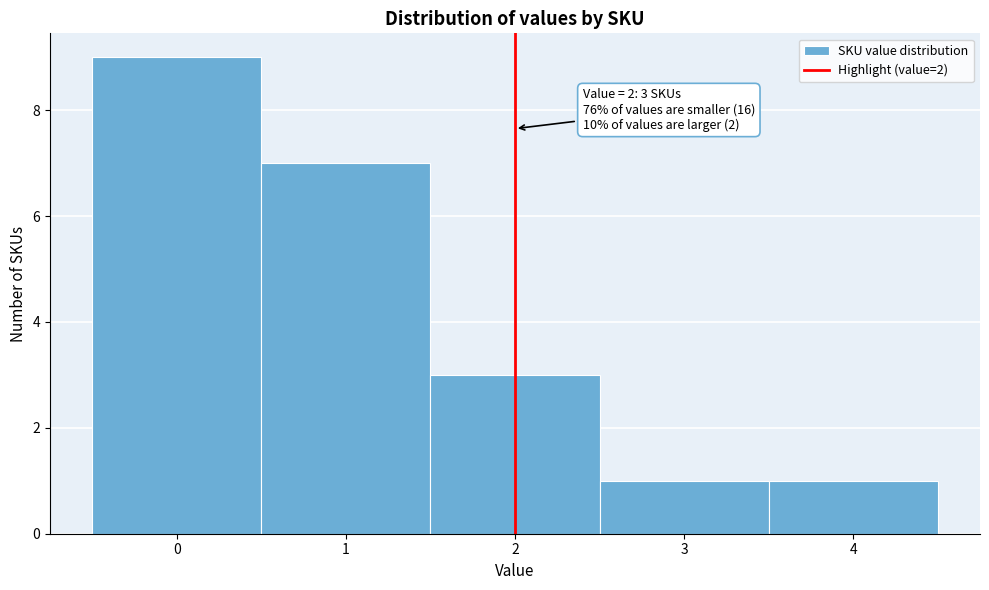

Which range on the x-axis has the tallest bar?

-0.5 to 0.5